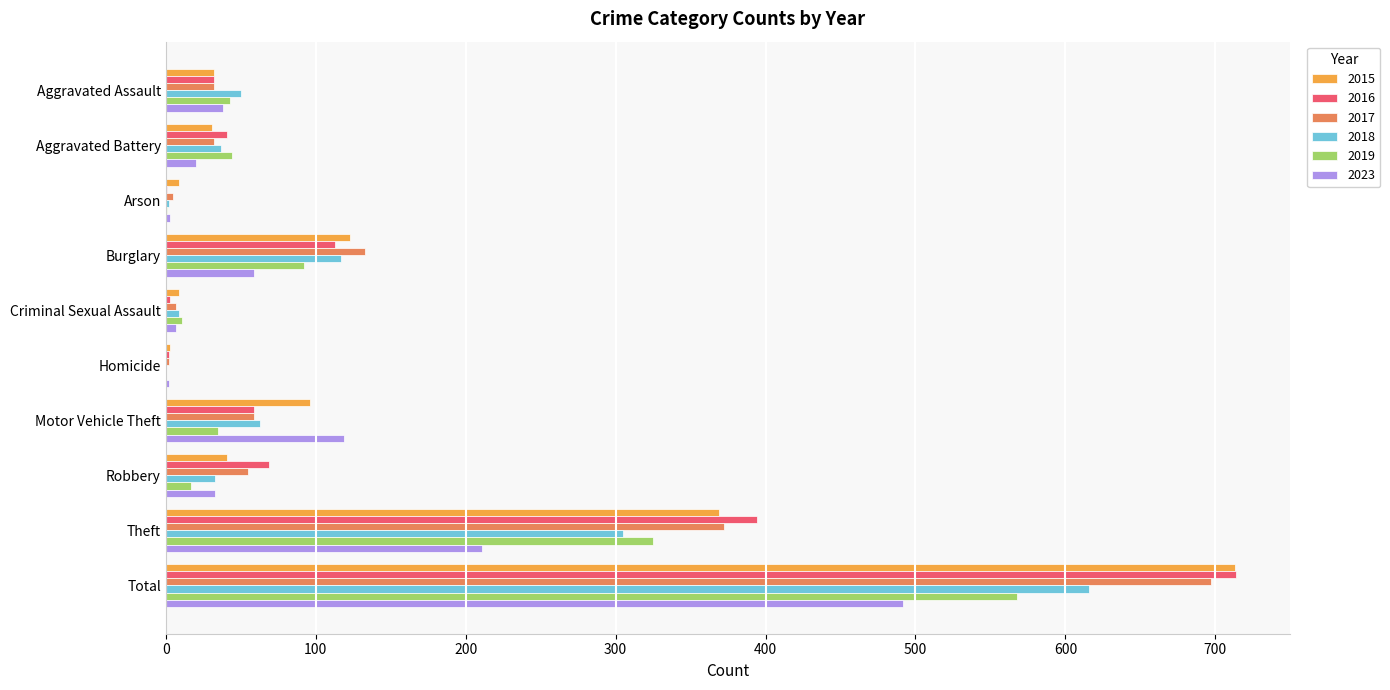

Is the value of 2015 at Criminal Sexual Assault greater than the value of 2023 at Robbery?

No